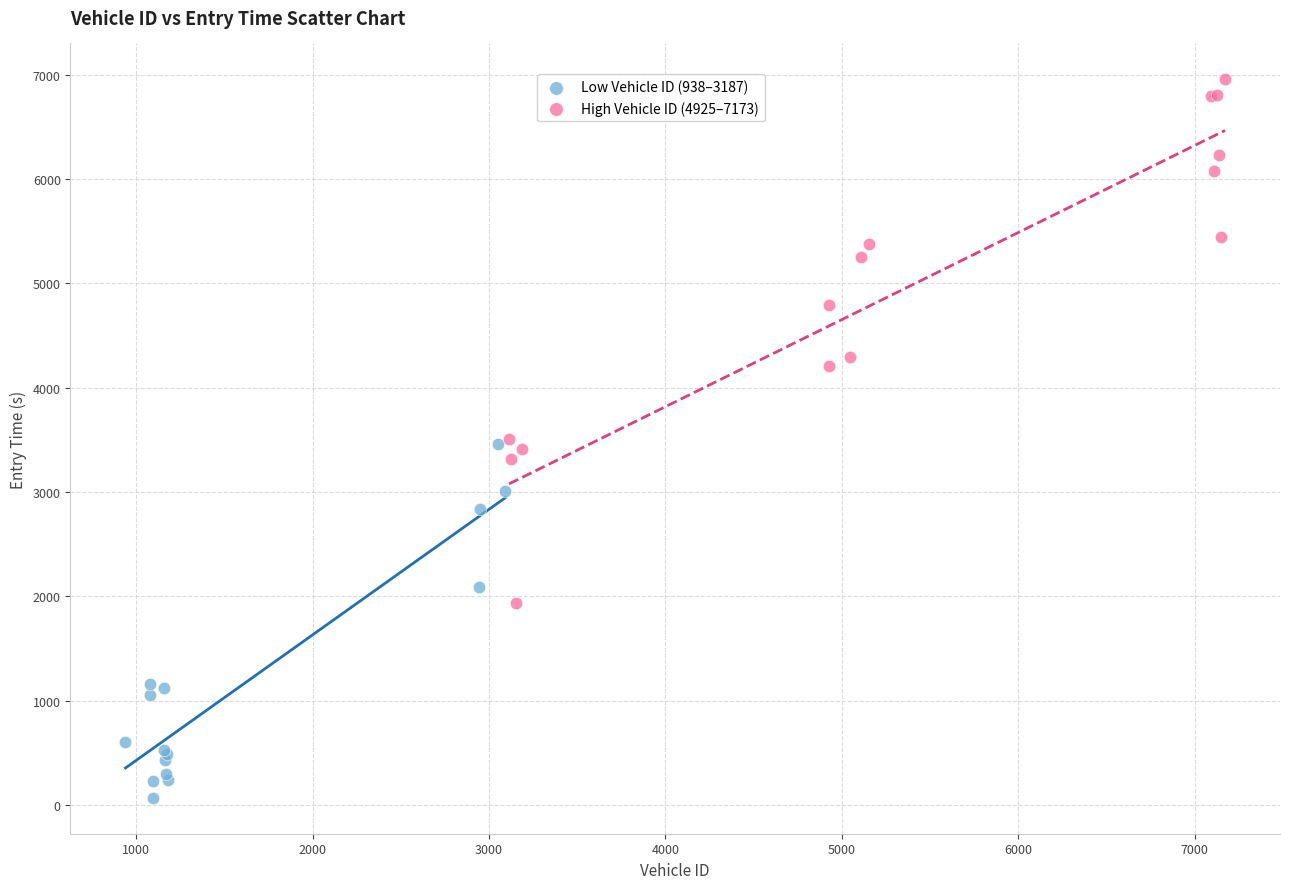

Which series has the widest spread of Y values?

High Vehicle ID (4925–7173)